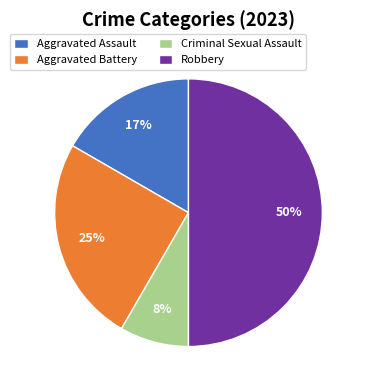

To the nearest percent, what portion does Criminal Sexual Assault represent?

8%